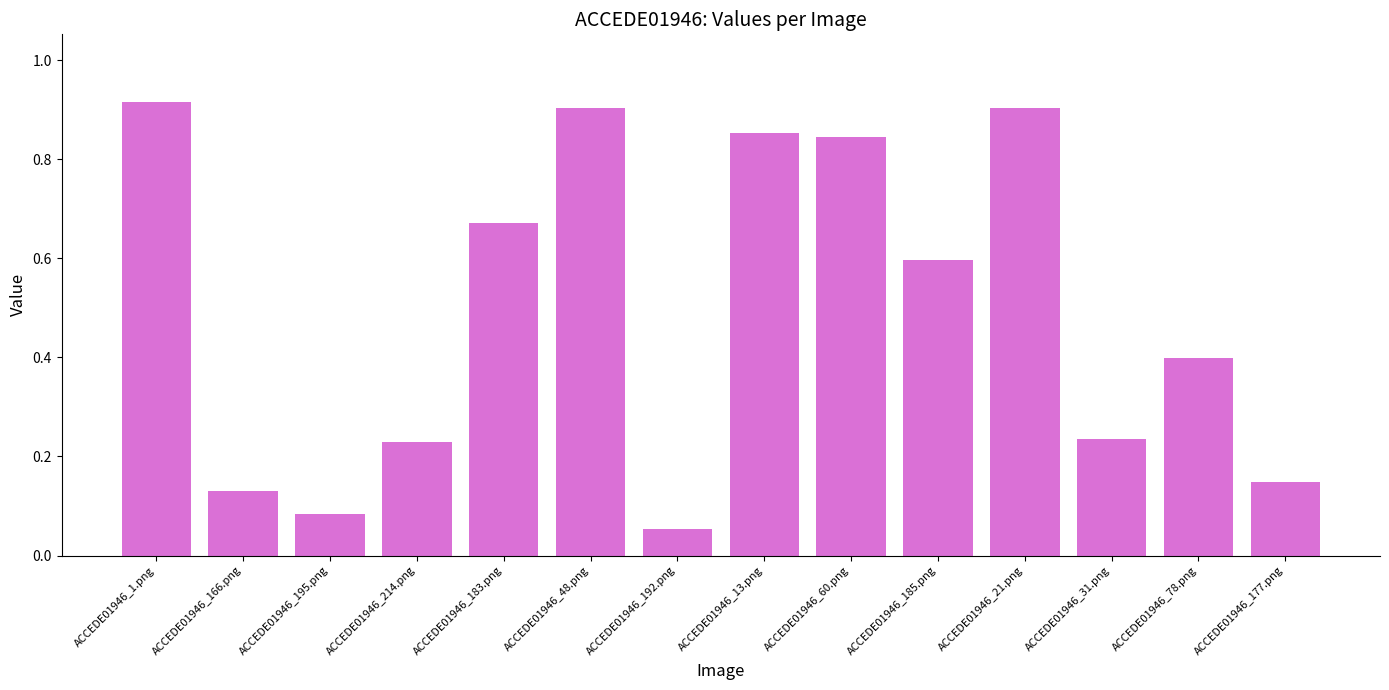

How many categories are shown in the chart?

14